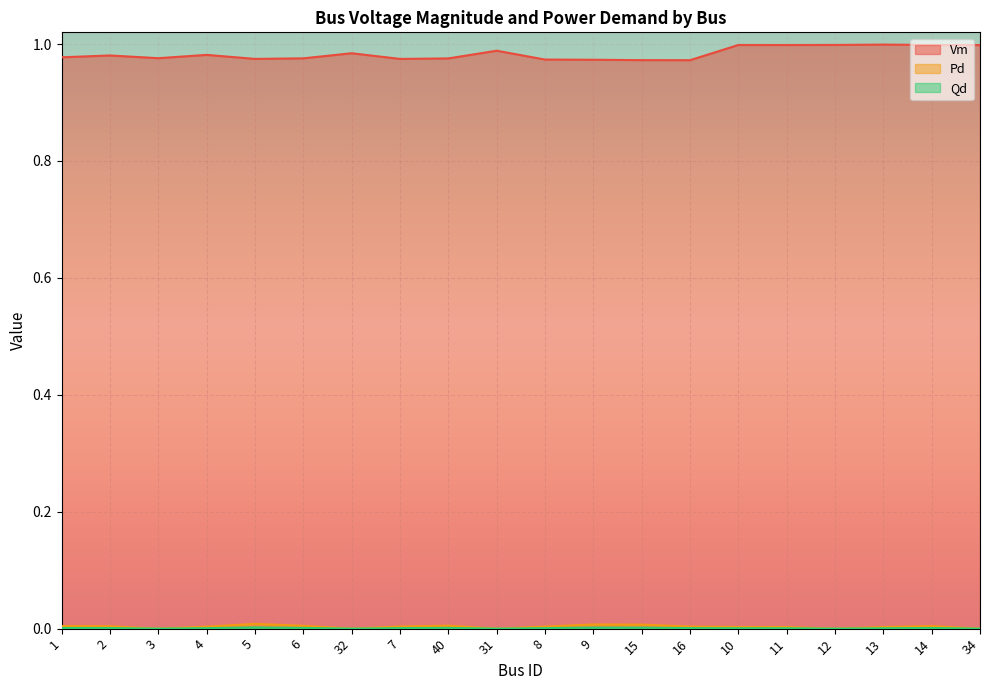

True or false: Vm and Pd intersect in this chart.

False